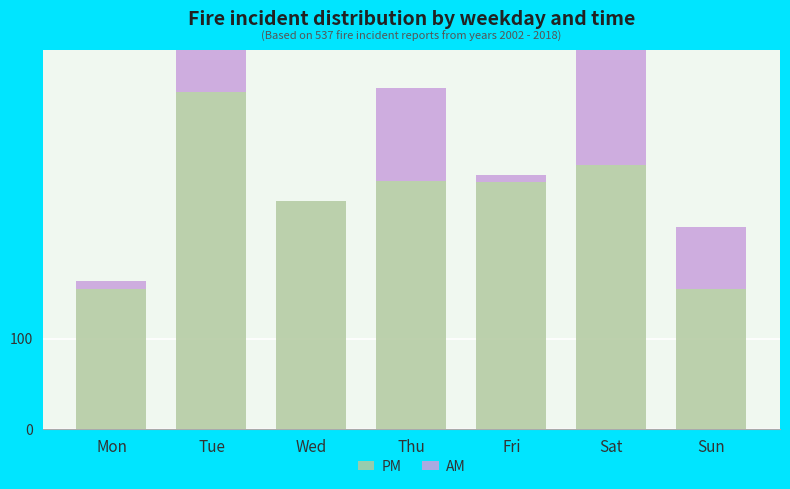

Rank the series by their maximum value, from lowest to highest.

AM, PM